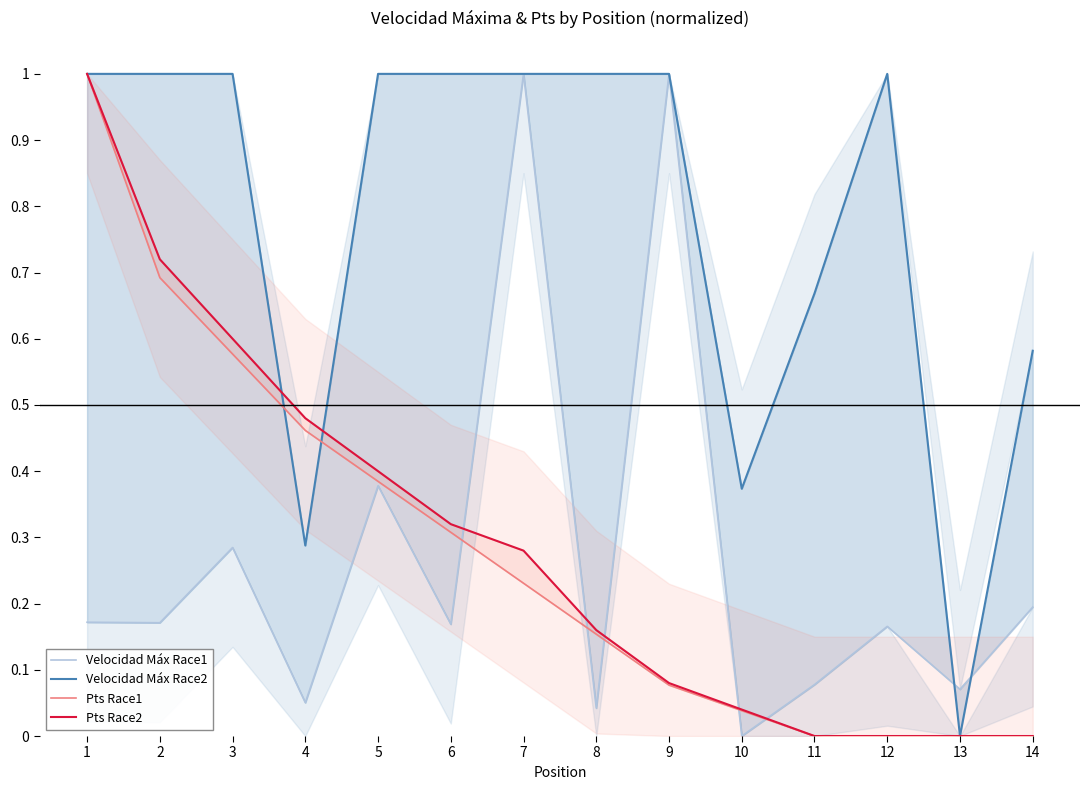

At which label is Velocidad Máx Race2 closest to 0?

13